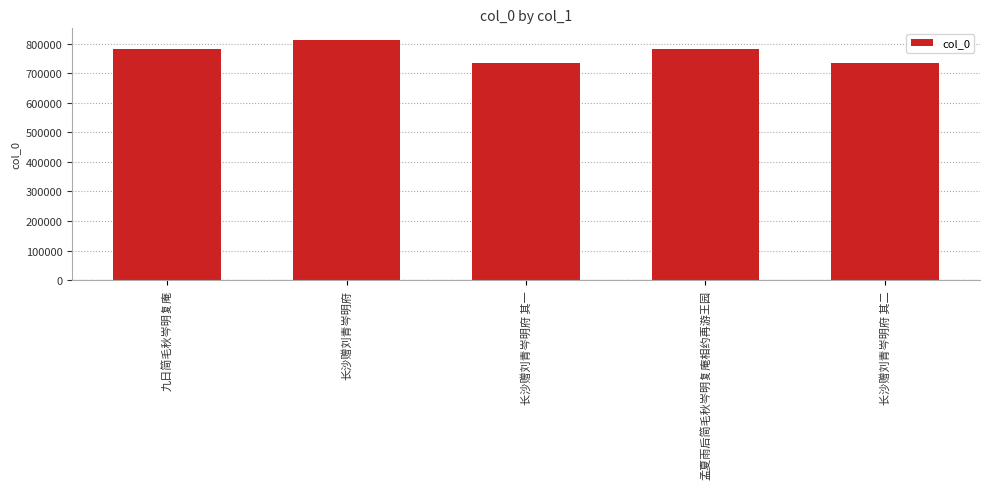

Which has a higher value, 长沙赠刘青岑明府 or 长沙赠刘青岑明府 其二?

长沙赠刘青岑明府